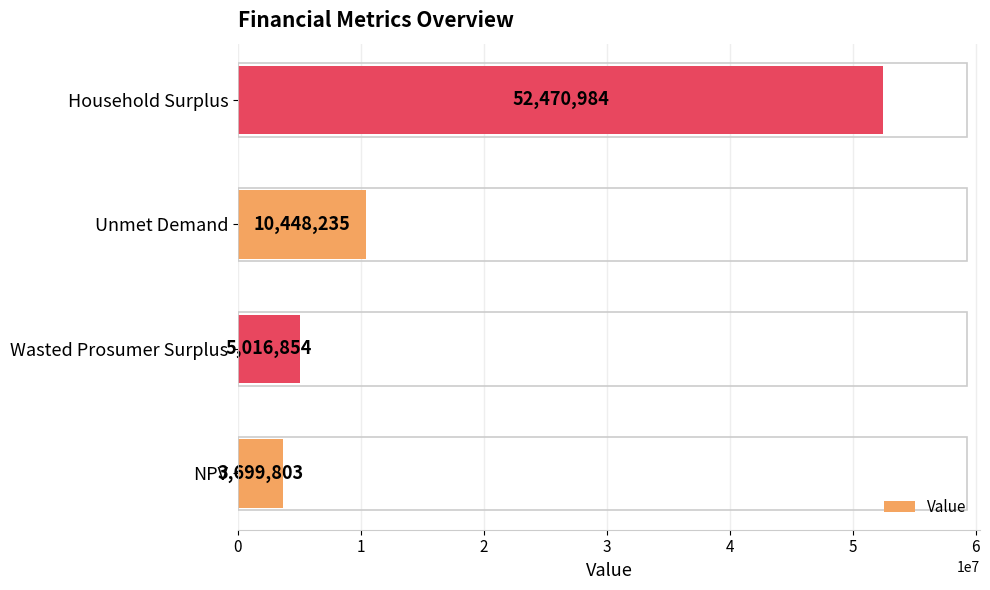

Approximately how many times larger is the value at Wasted Prosumer Surplus compared to Unmet Demand?

0.5